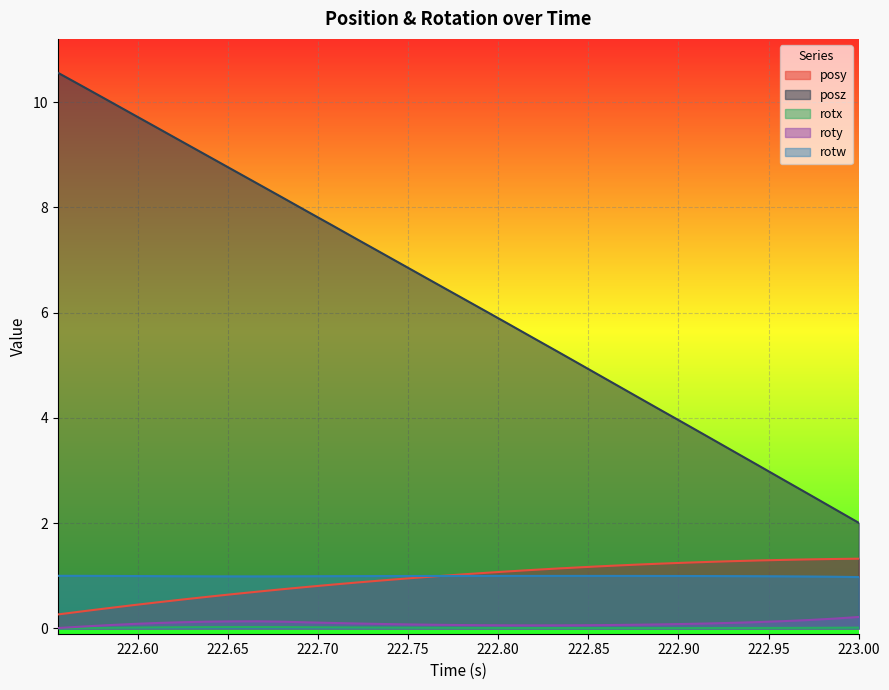

What is the greatest value displayed?

10.6